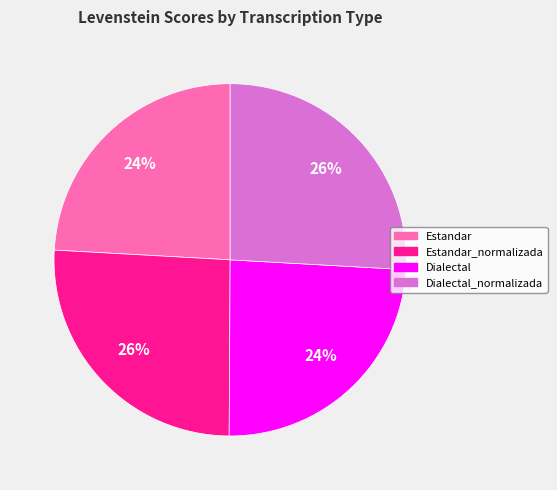

To the nearest percent, what is the average slice percentage?

25%